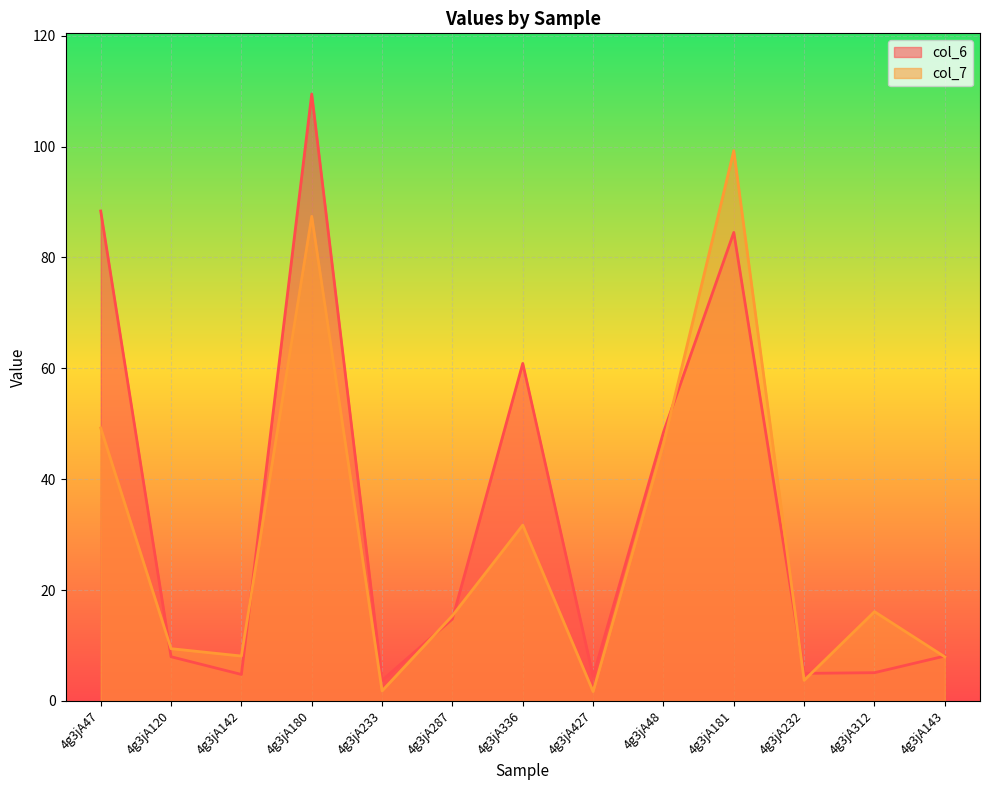

True or false: col_7 and col_6 cross at least once.

True